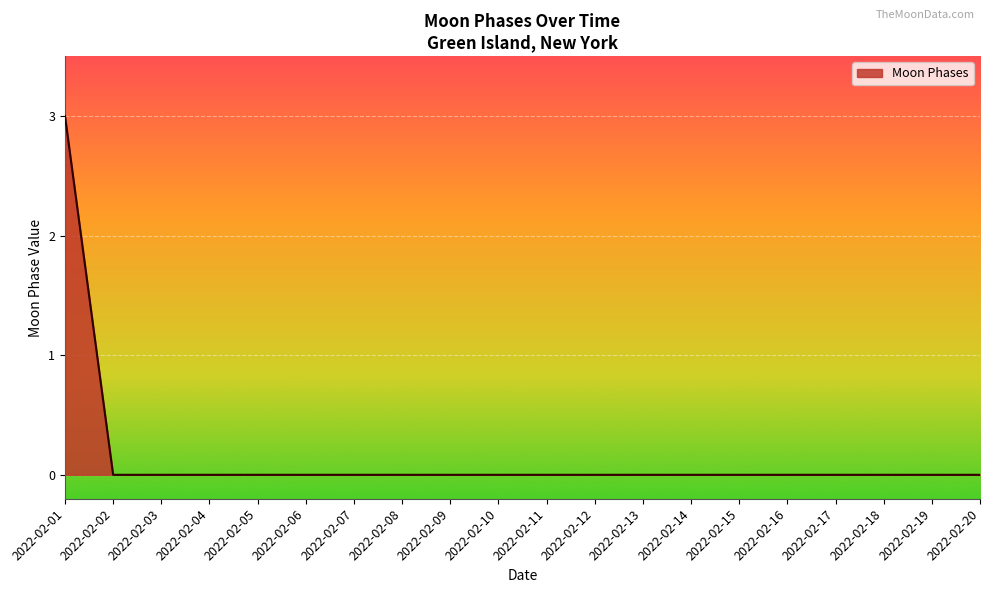

Reading left to right, what are all the values shown in this chart?

3	0	0	0	0	0	0	0	0	0	0	0	0	0	0	0	0	0	0	0